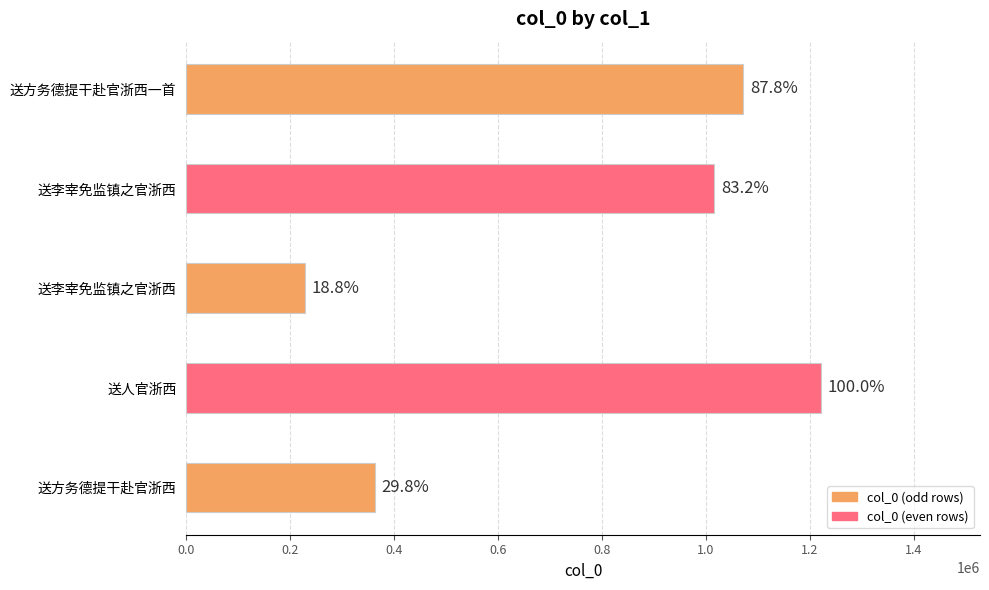

Are the bars horizontal?

Yes